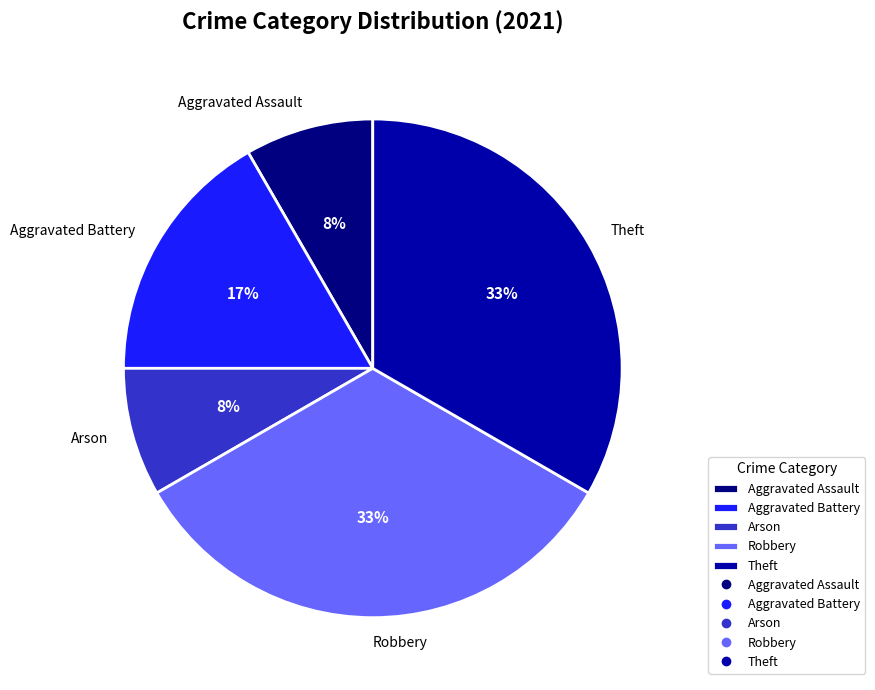

Approximately how many times larger is the value at Aggravated Battery compared to Theft?

0.5